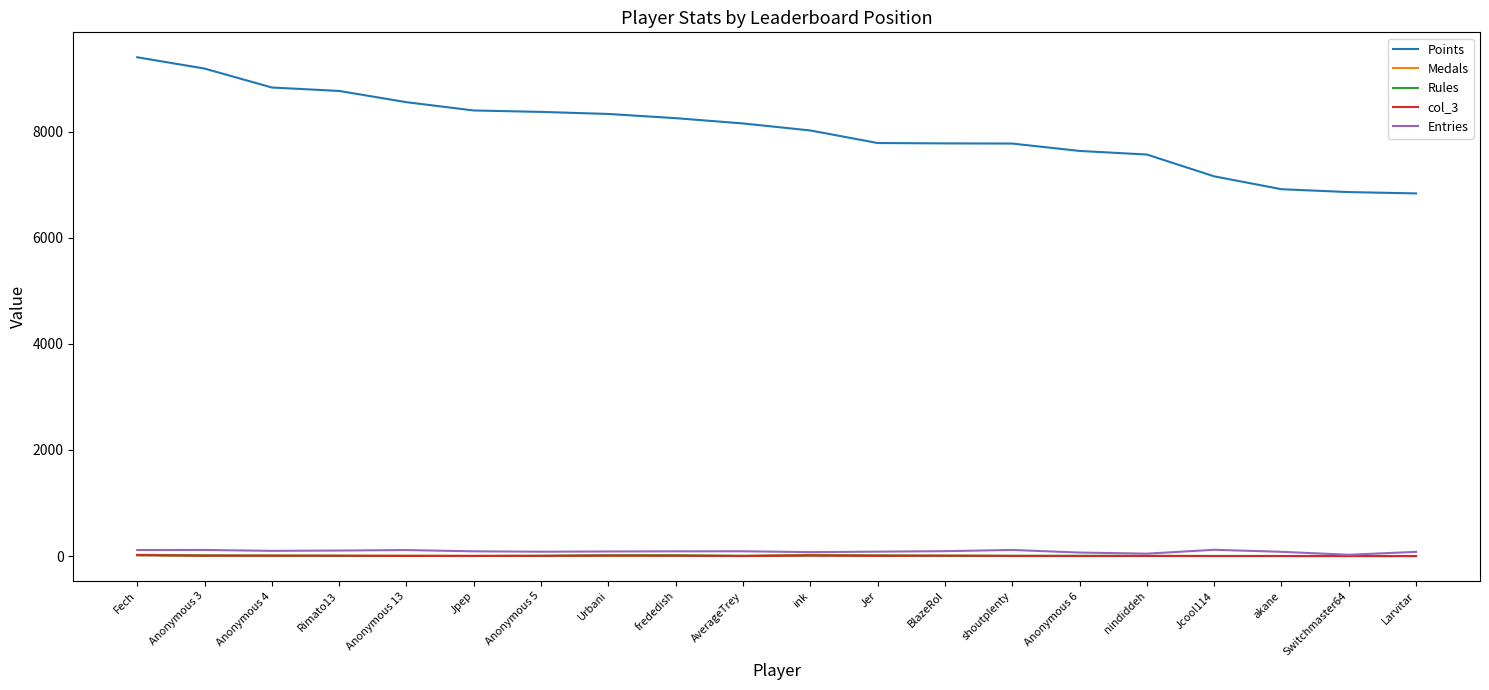

Which series has the largest total across all categories?

Points